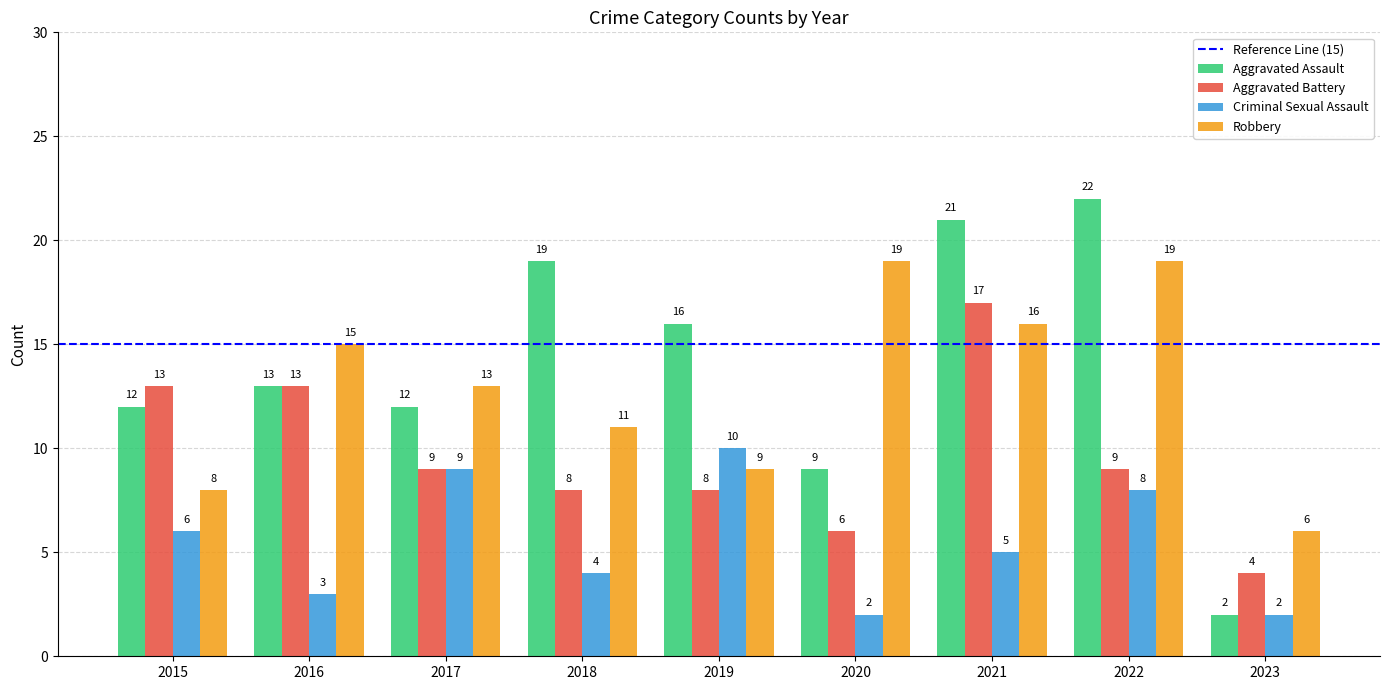

True or false: Criminal Sexual Assault has a value of 2 at 2023.

True